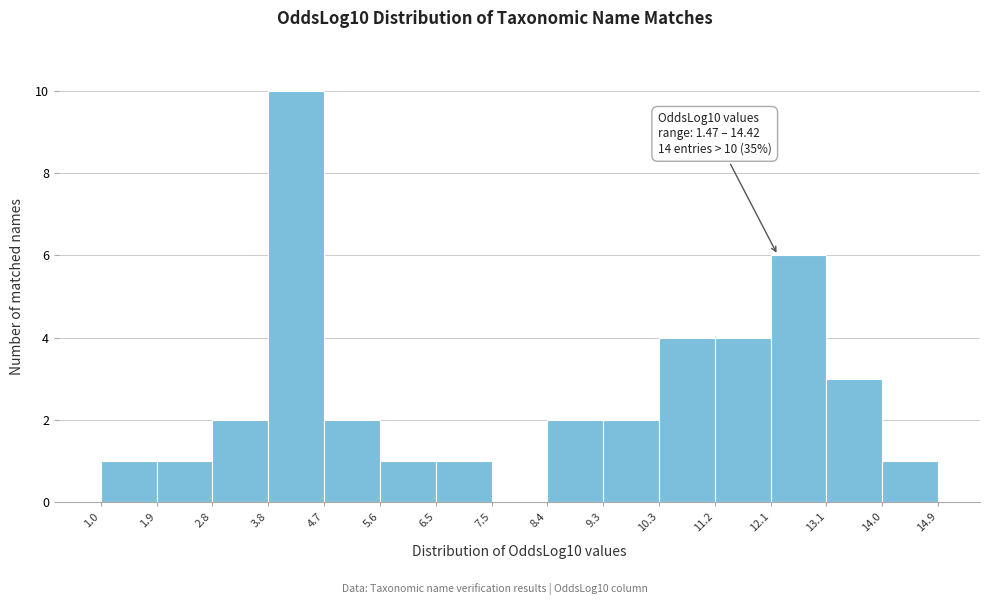

Over which range of the x-axis is the bar tallest?

3.8 to 4.7